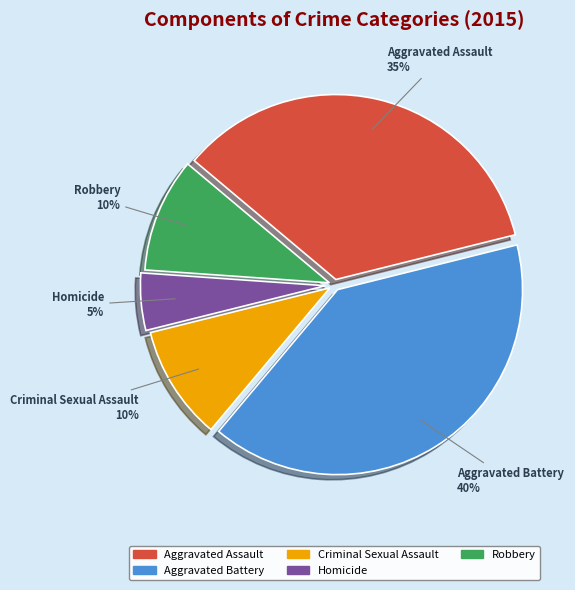

Which slice is the smallest?

Homicide